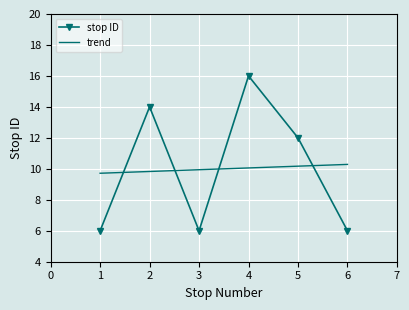

What is the value of the 2nd point from the left?

14